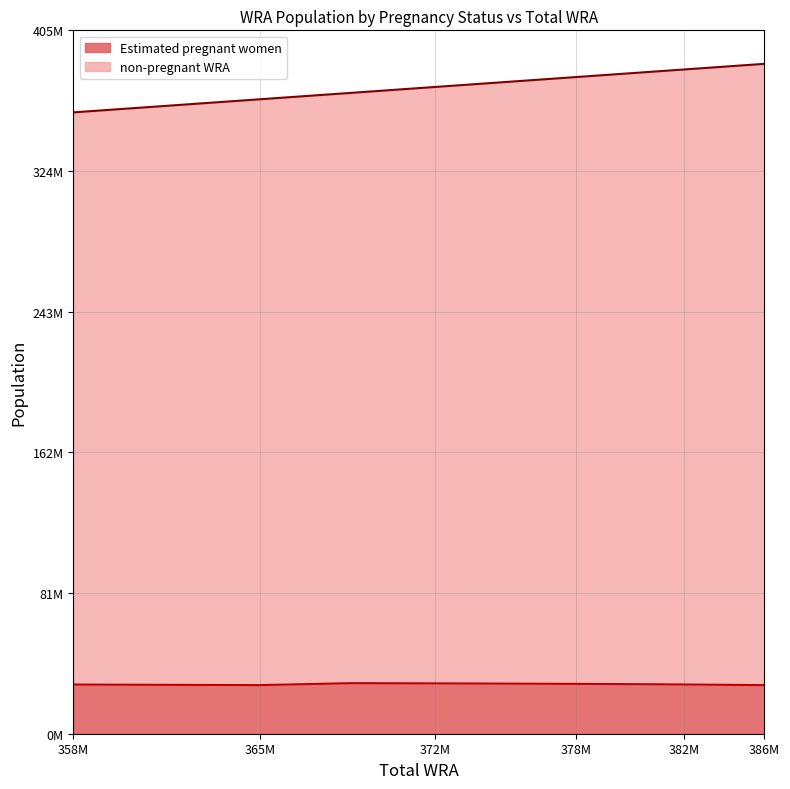

At which label is Estimated pregnant women closest to 28566662?

380892000